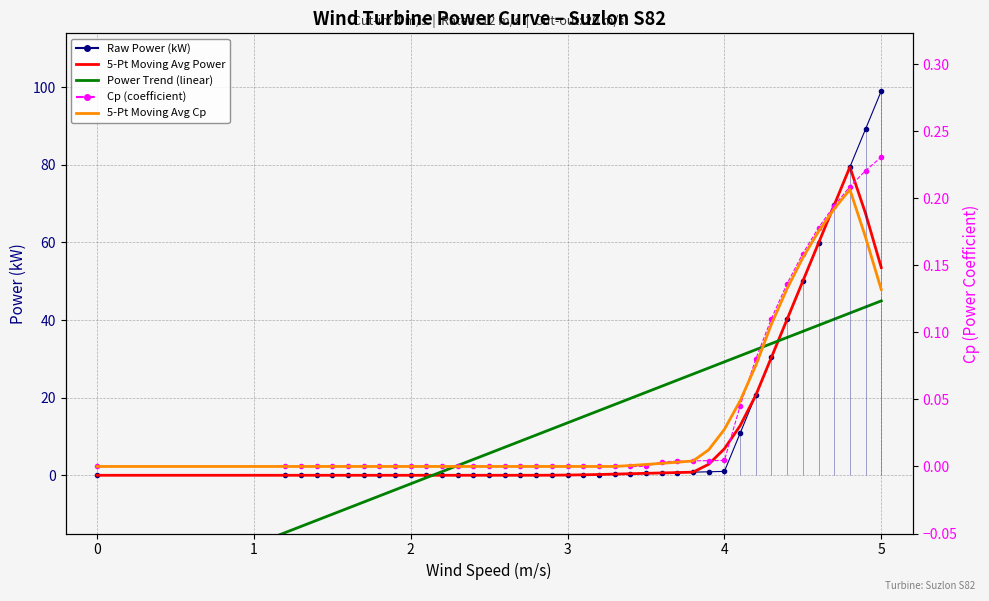

What is the difference between the second highest and second lowest values in the Power Trend (linear) series?

58.1